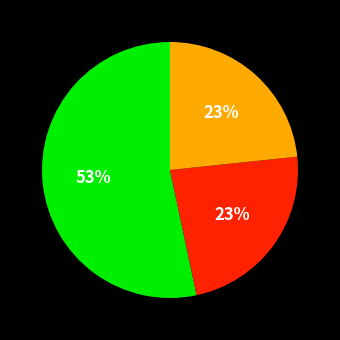

To the nearest percent, what is the average slice percentage?

33%